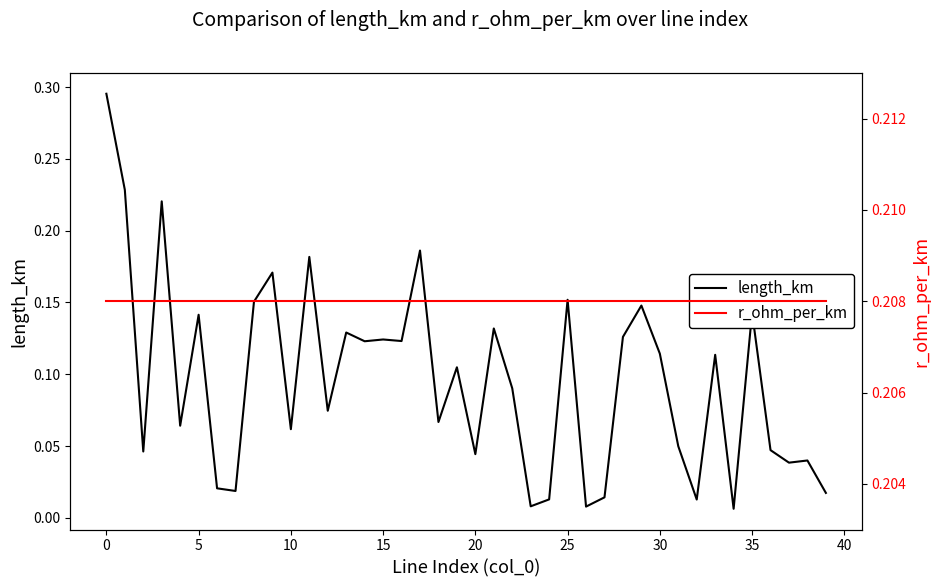

Rank the series by their average value, from lowest to highest.

length_km, r_ohm_per_km